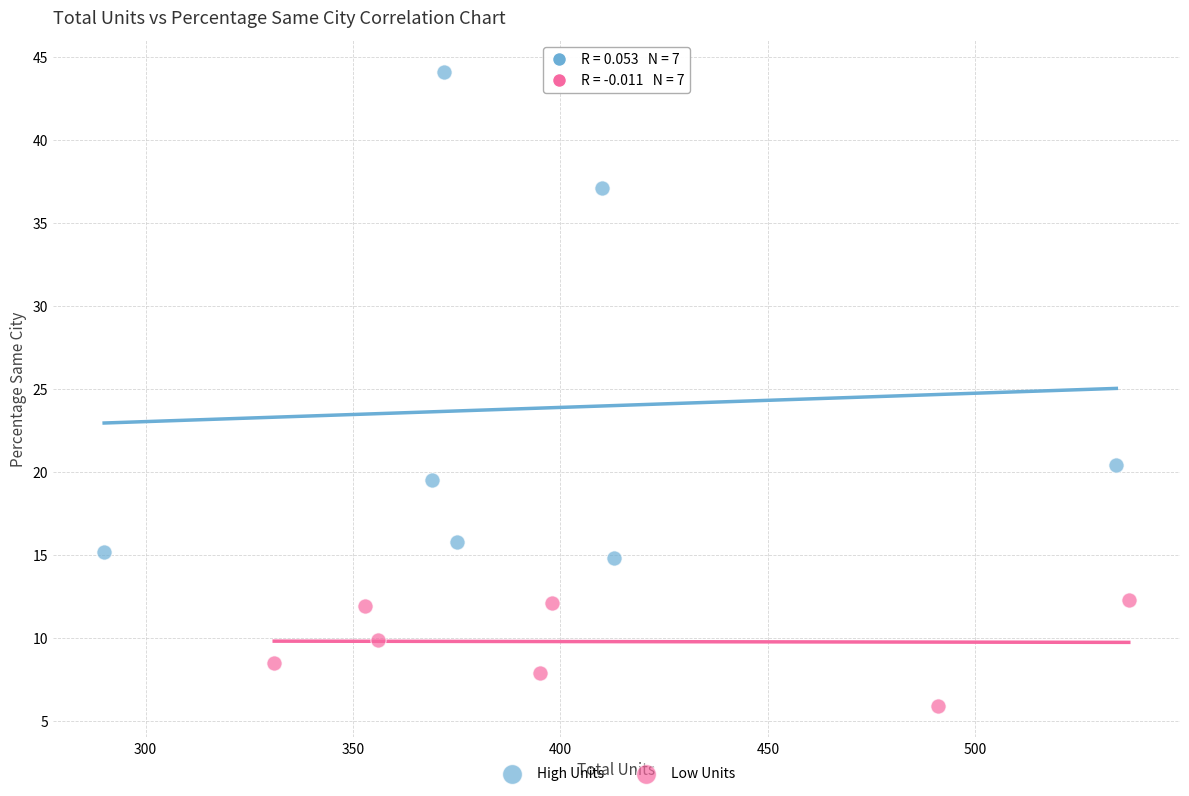

Which series contains the highest Y value?

High Units